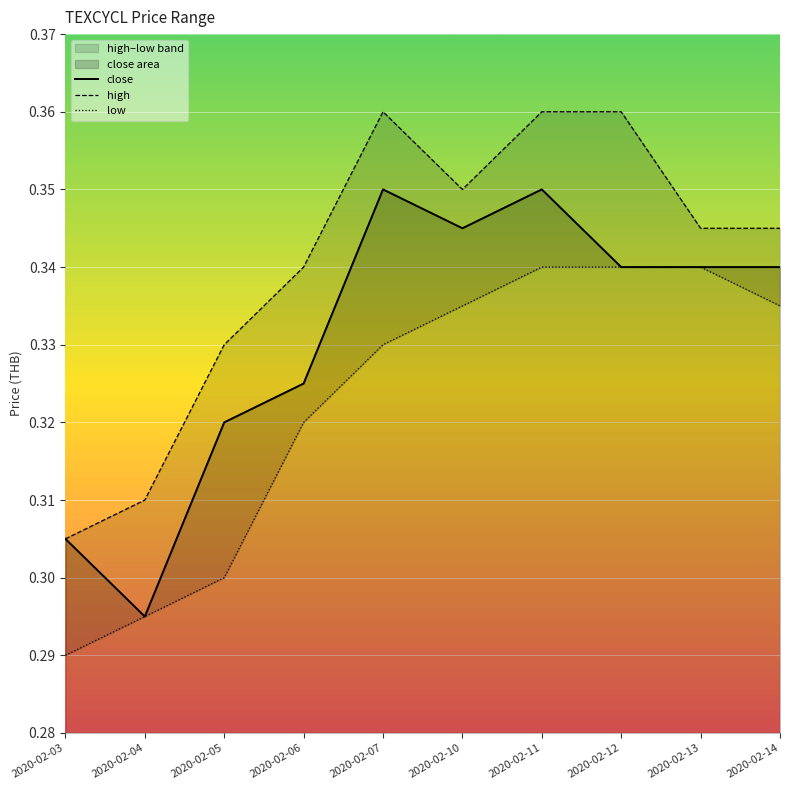

Where is the first local maximum for high?

2020-02-07